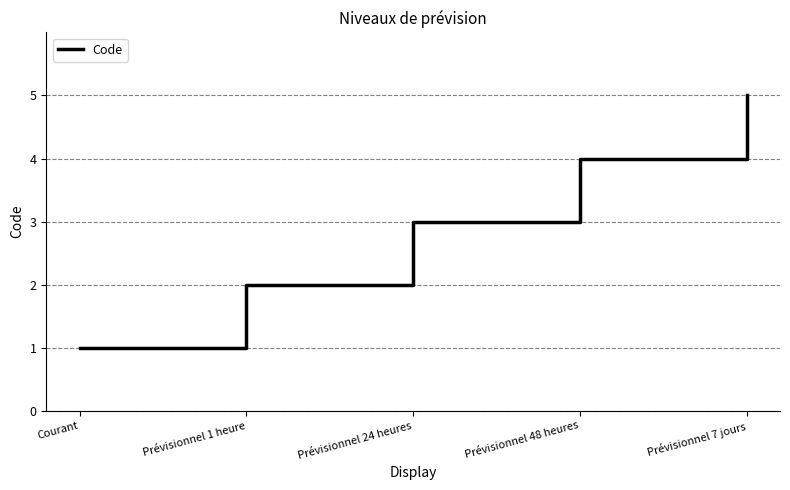

What is the difference between the values at Prévisionnel 48 heures and Prévisionnel 1 heure?

2